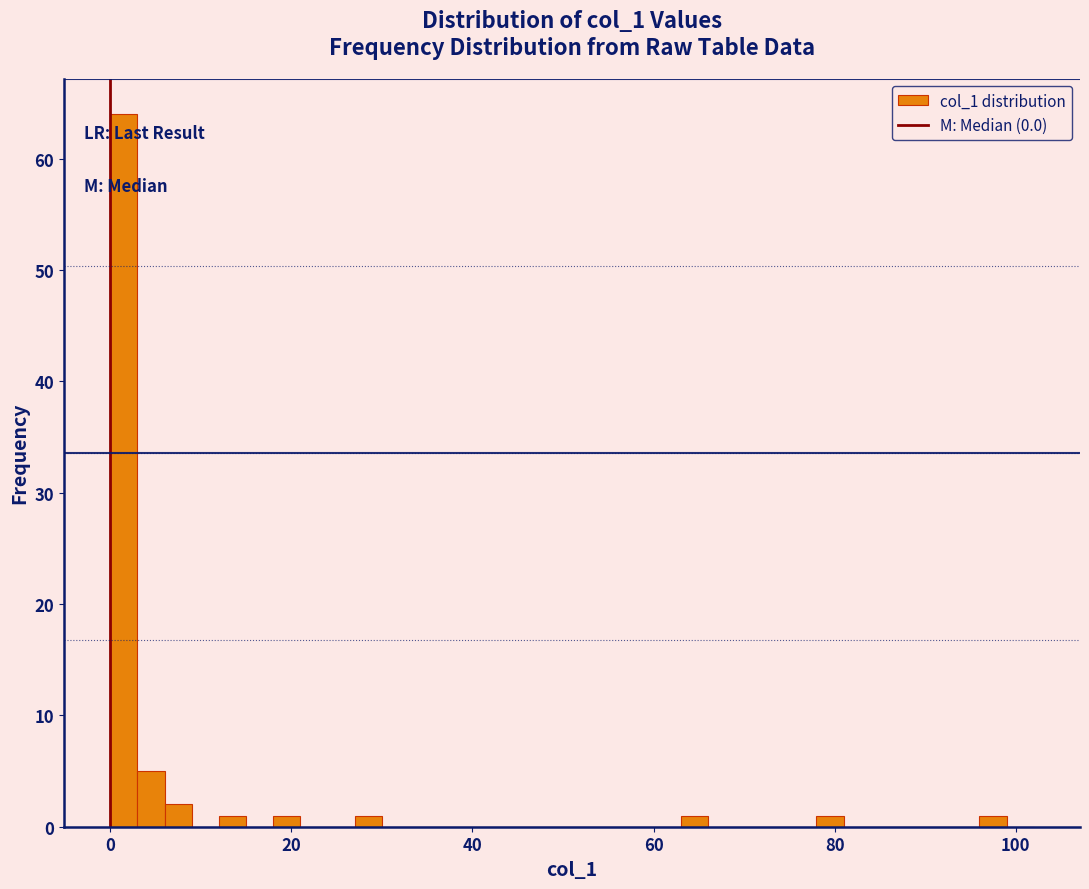

Around what value on the x-axis is the tallest bar? Give the approximate position of its centre, as read against the axis.

2